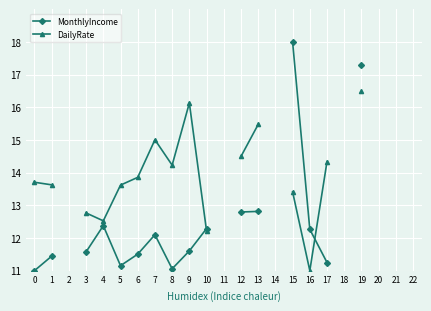

How many data points does each series have?

23